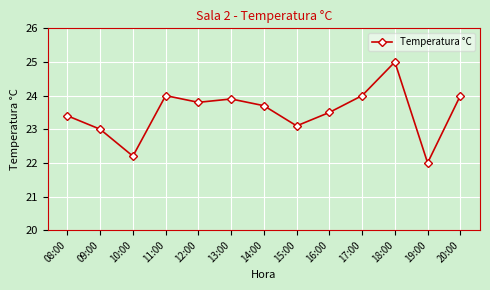

What is the sum of all values?

305.6